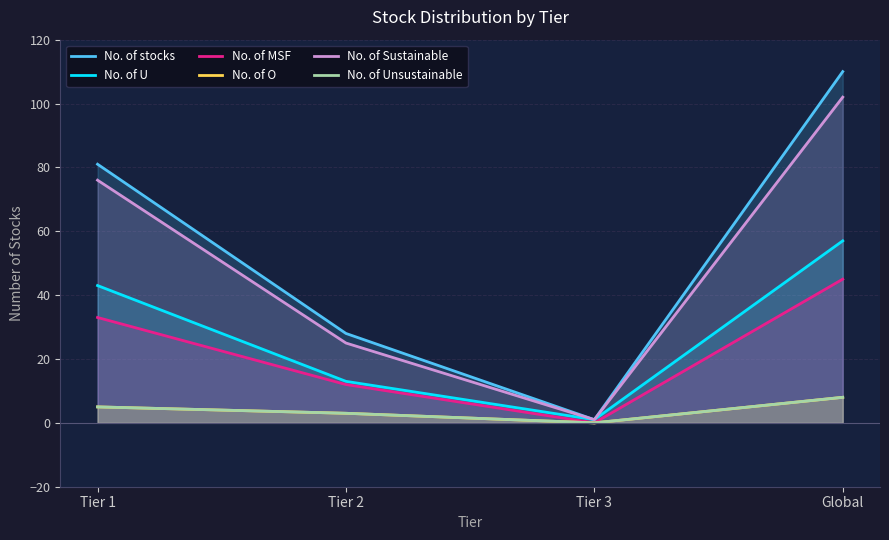

Between Global and Tier 3, which is larger?

Global